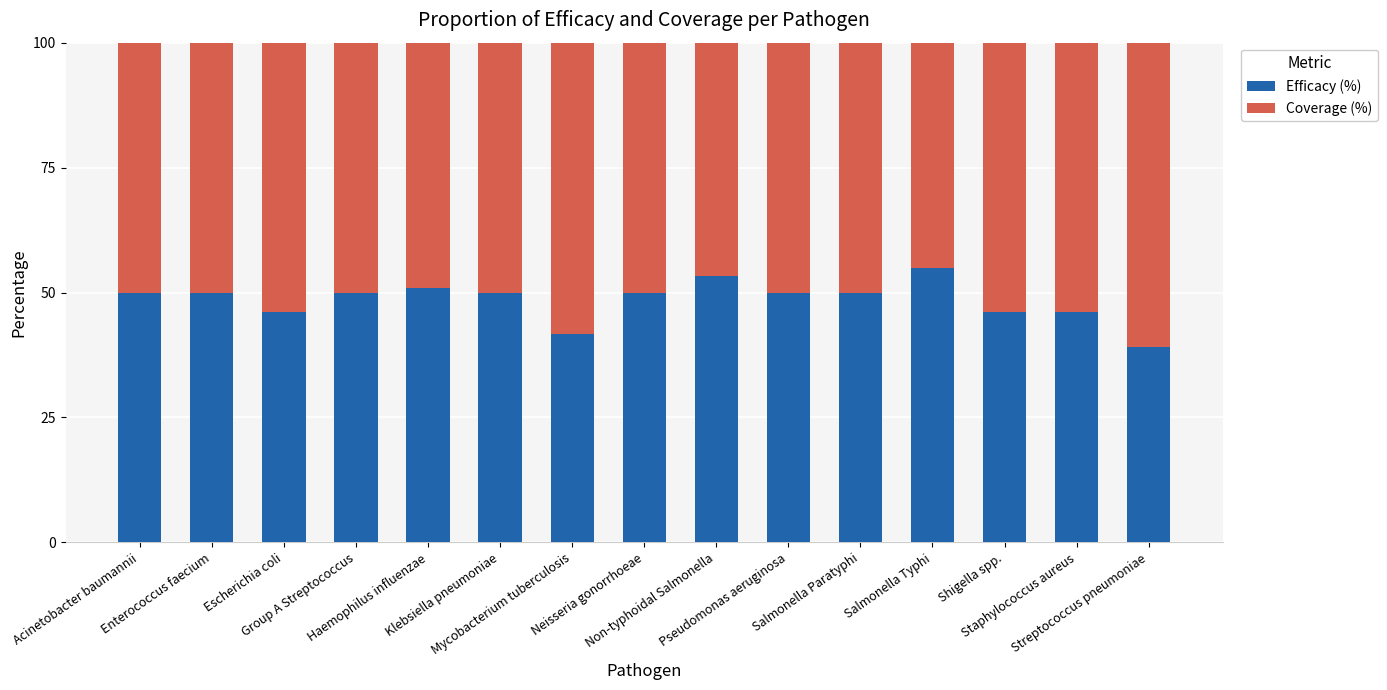

What is the sum of all Efficacy (%) values?

728.3